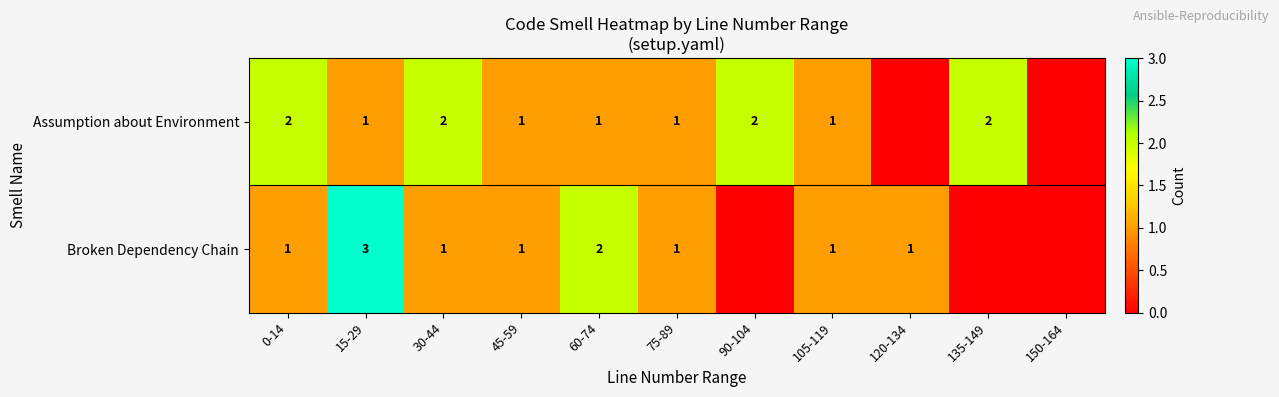

Is it true that Assumption about Environment equals 2 at 30-44?

True